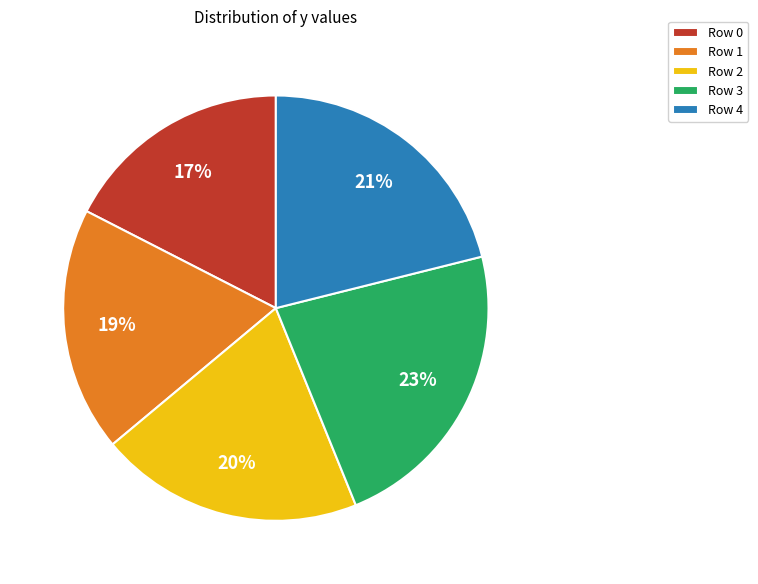

Approximately how many times larger is the value at Row 1 compared to Row 3?

0.8